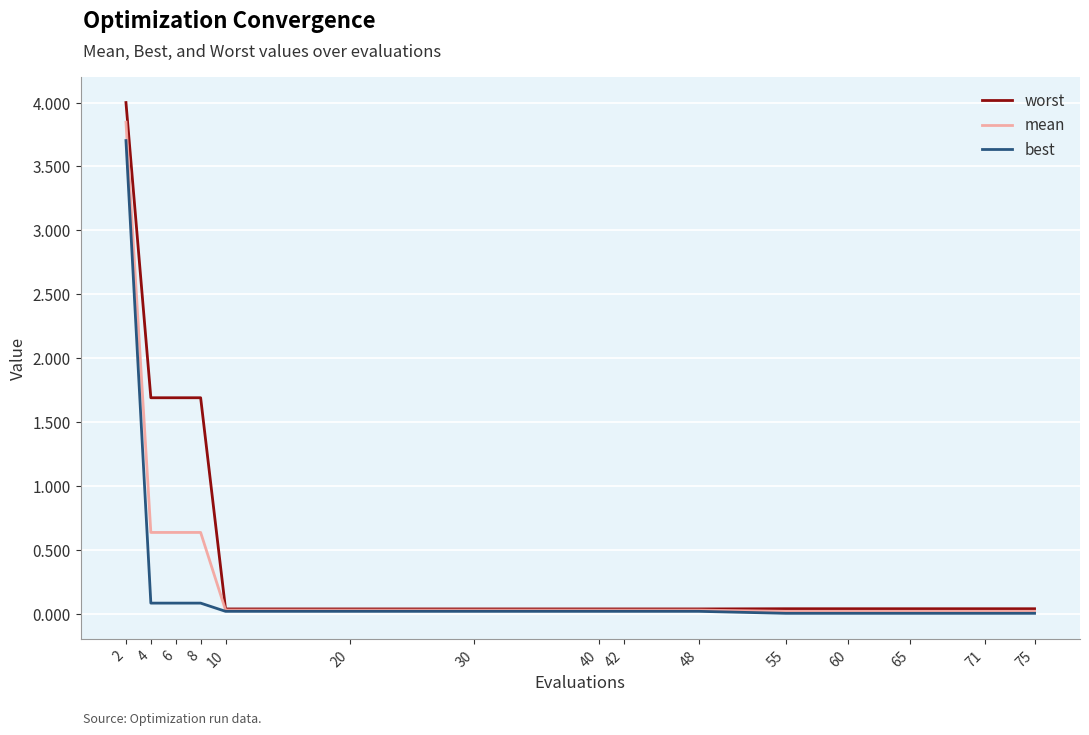

Which series has the largest range (max minus min)?

worst